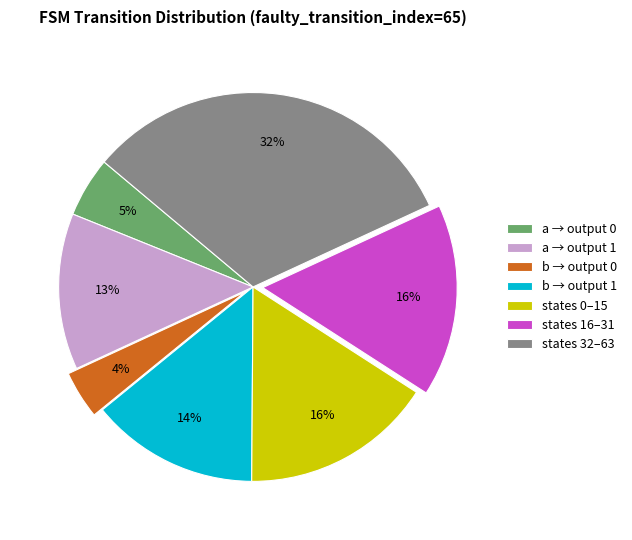

Which slice is the smallest?

b → output 0